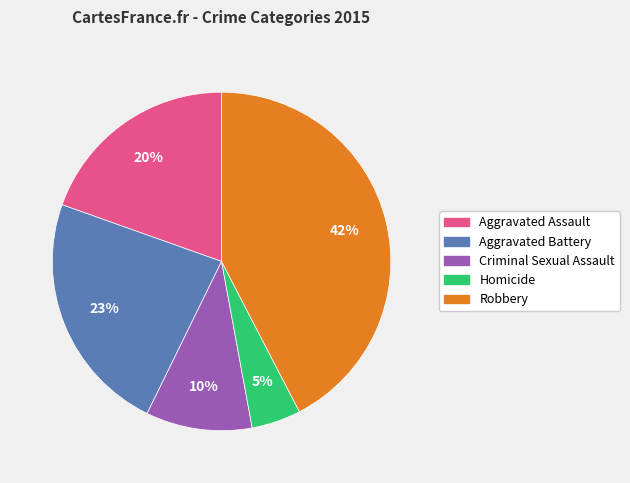

To the nearest percent, what is the average slice percentage?

20%